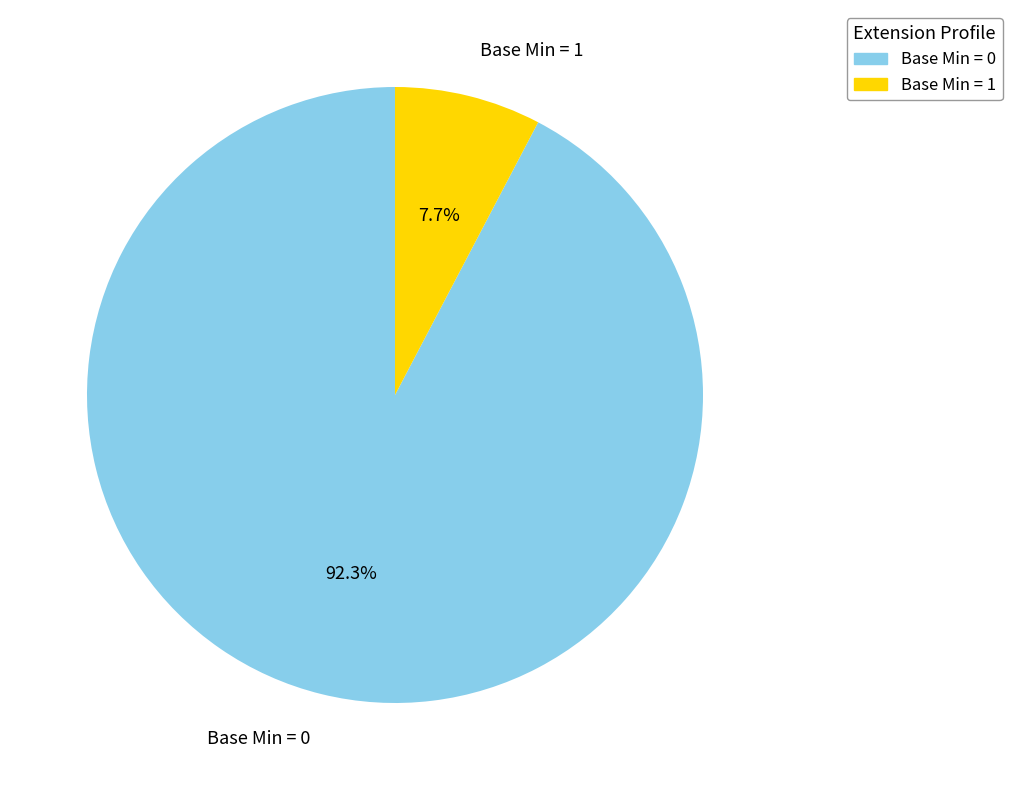

Rank the categories by value from lowest to highest.

Base Min = 1, Base Min = 0